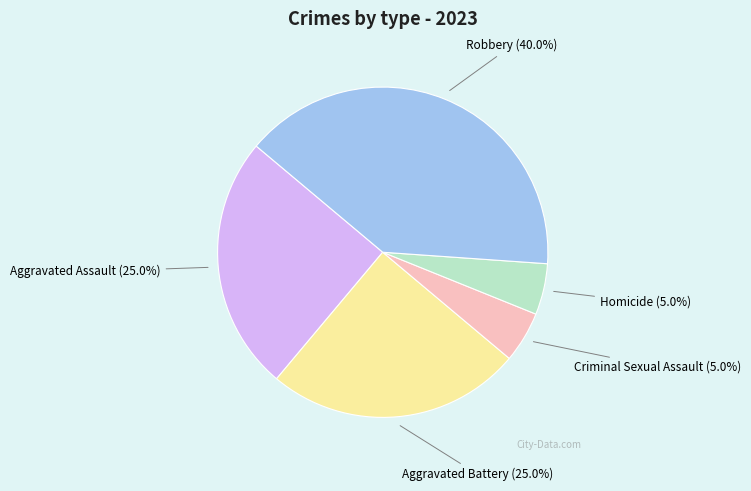

Between Robbery and Homicide, which is larger?

Robbery